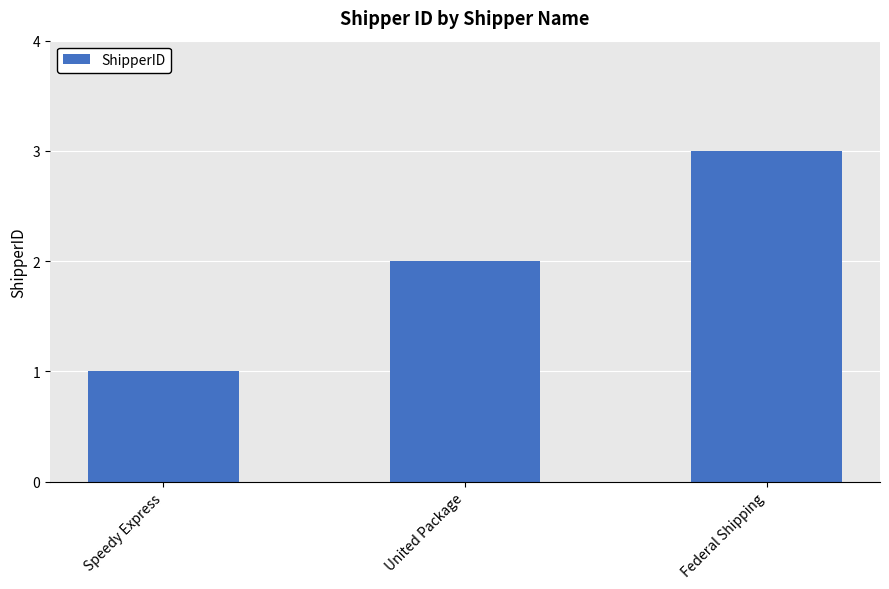

How many values are between 1 and 3?

3